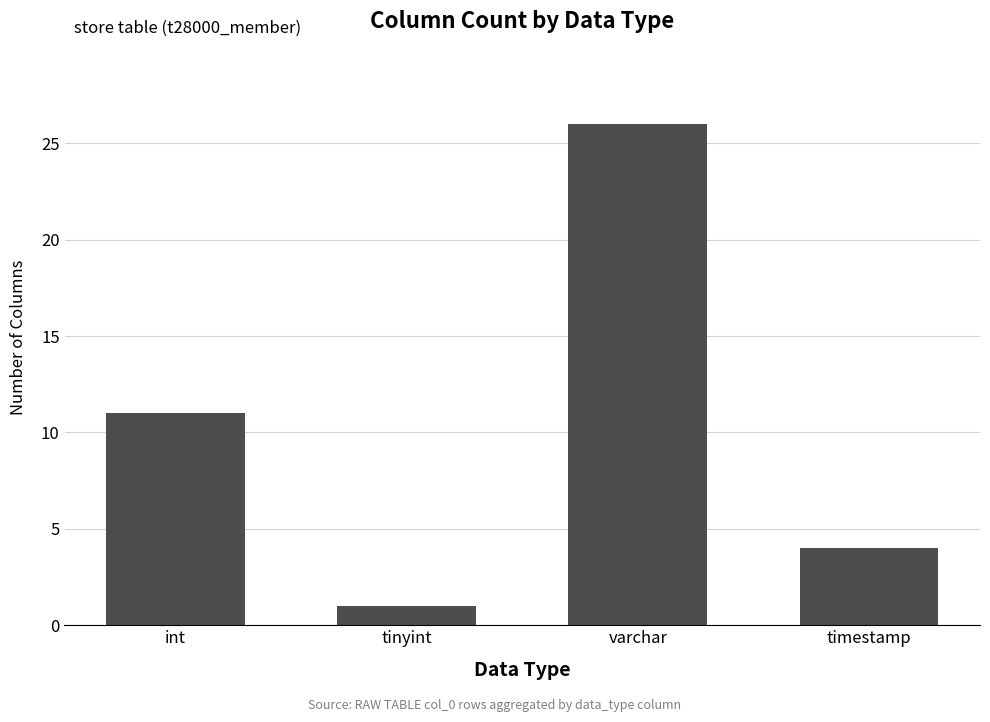

What is the maximum value shown in the chart?

26